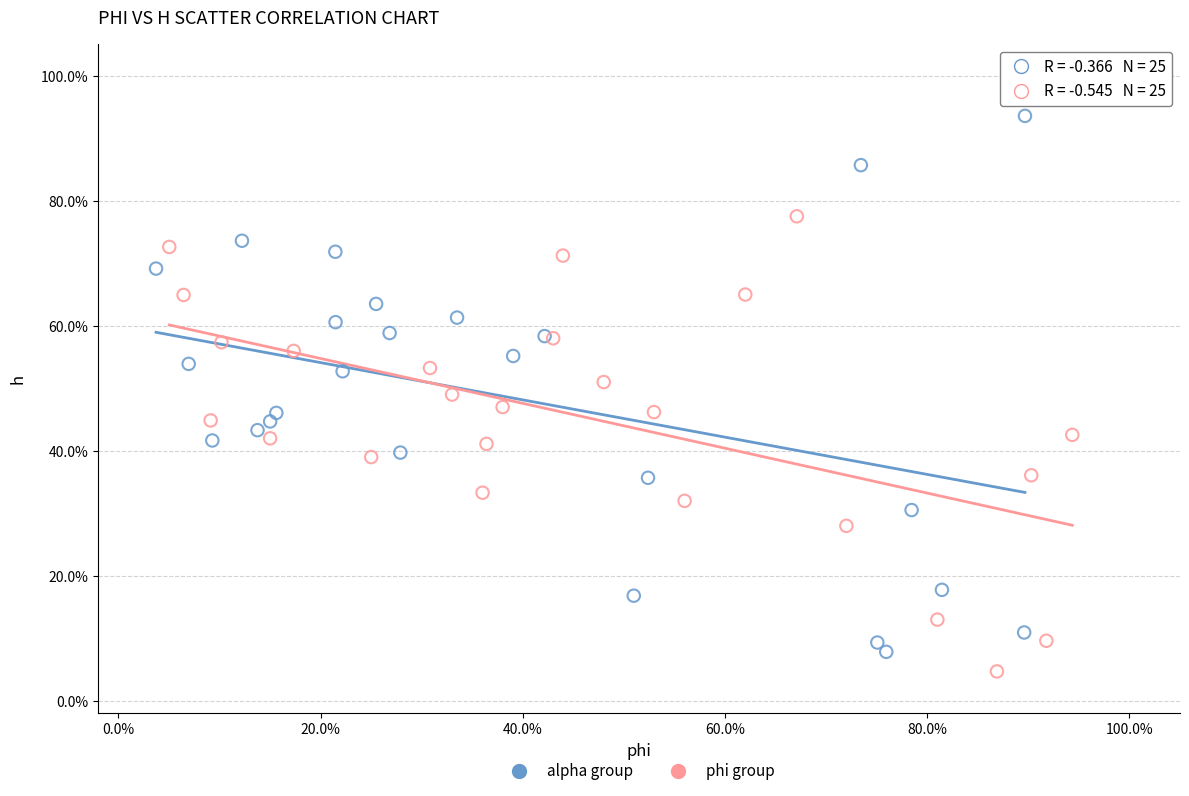

Which series reaches the minimum Y coordinate?

phi group